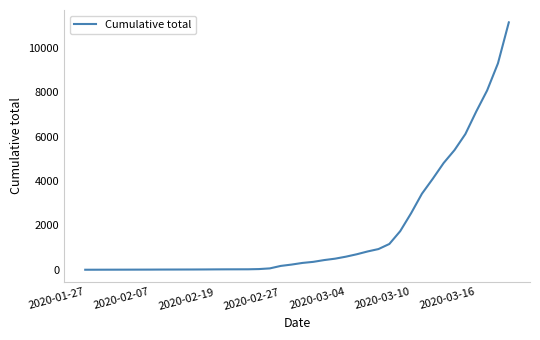

What is the greatest value displayed?

11160